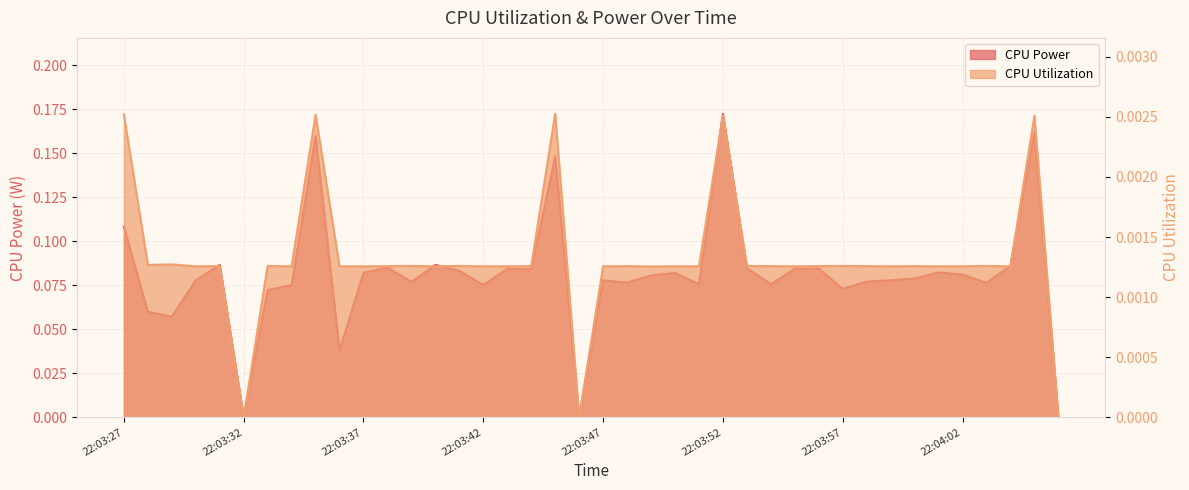

Does the chart display data point markers on the line(s)?

No